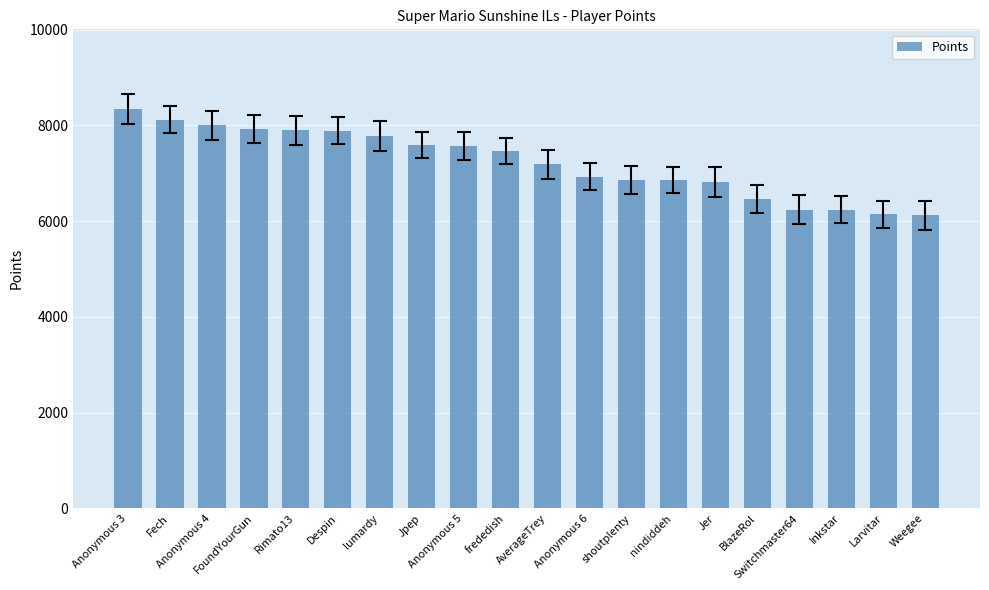

What is the sum of the values at Weegee and Fech?

14243